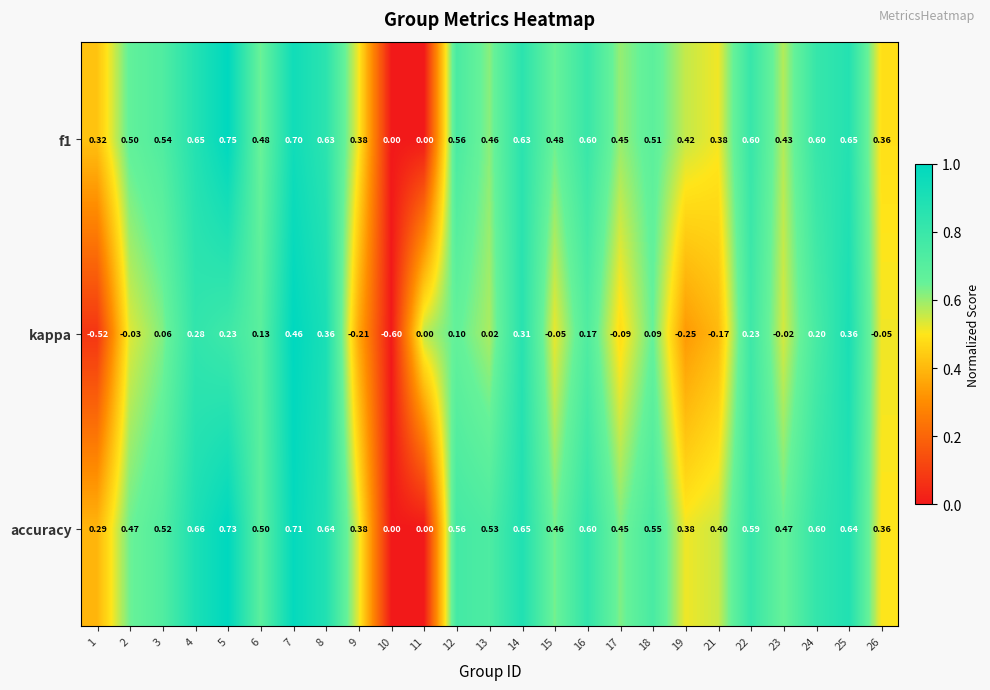

What is the difference between the highest and lowest values at 13?

0.5